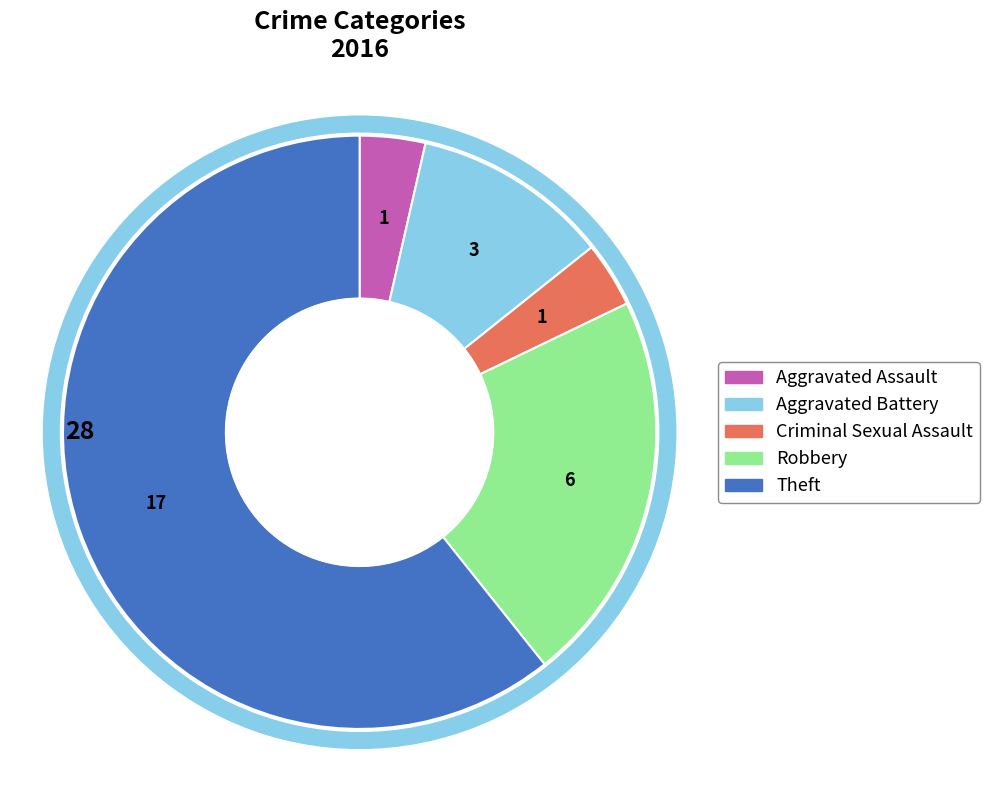

To the nearest percent, what is the difference between the Aggravated Assault and Theft slice percentages?

57%